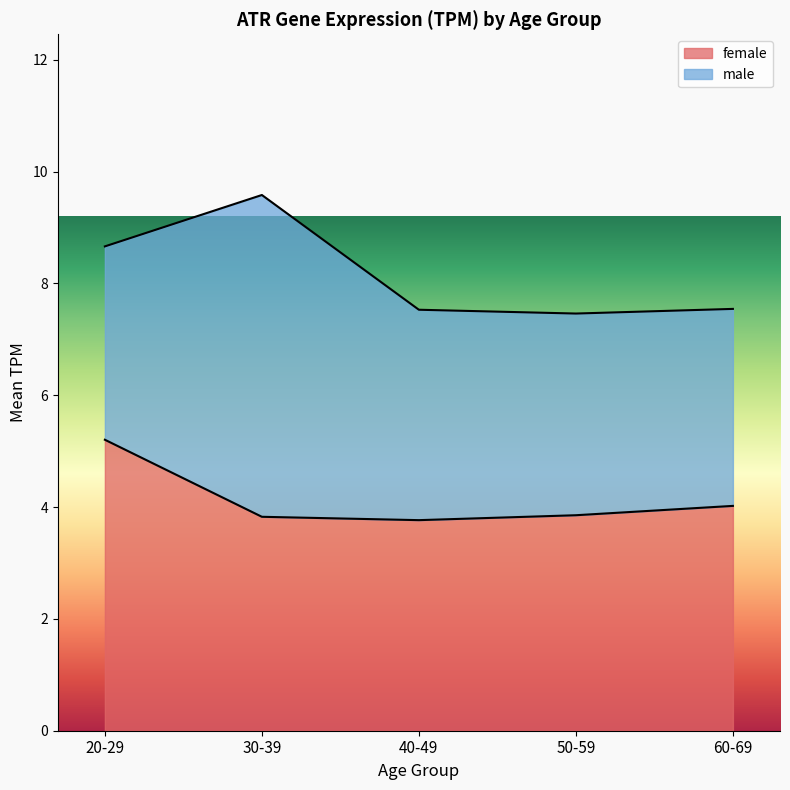

What is the sum of the values at 60-69 and 20-29?

9.2